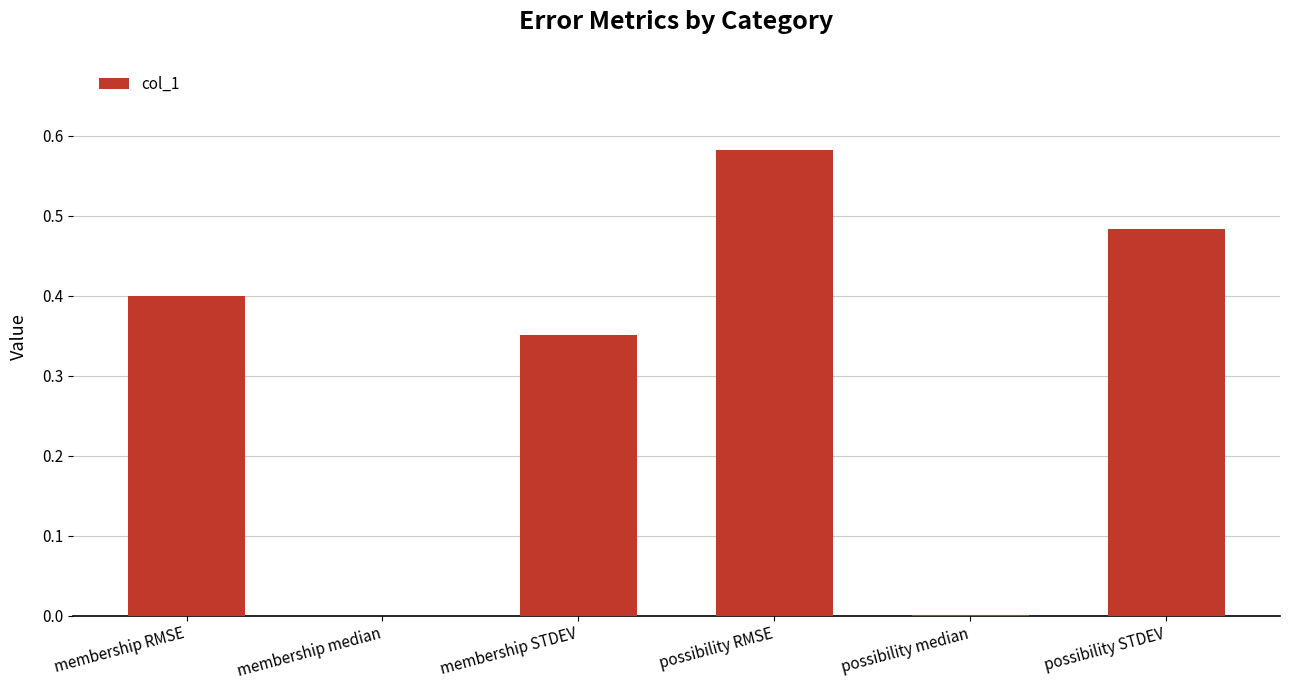

Is it true that the value at membership median is 0.0?

True